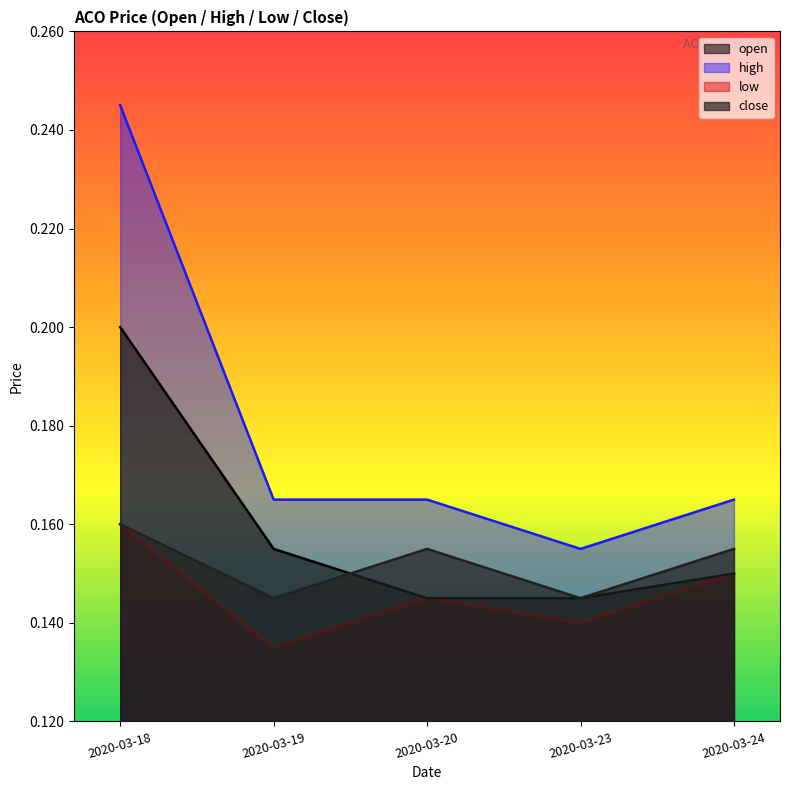

In low, how many points are higher than both neighbors (excluding endpoints)?

1